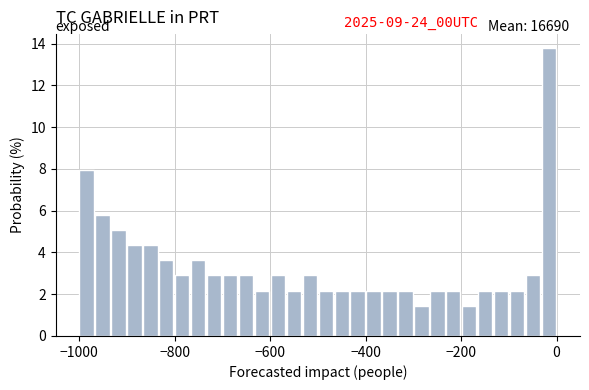

Read against the x-axis, roughly where is the centre of the tallest bar?

-20